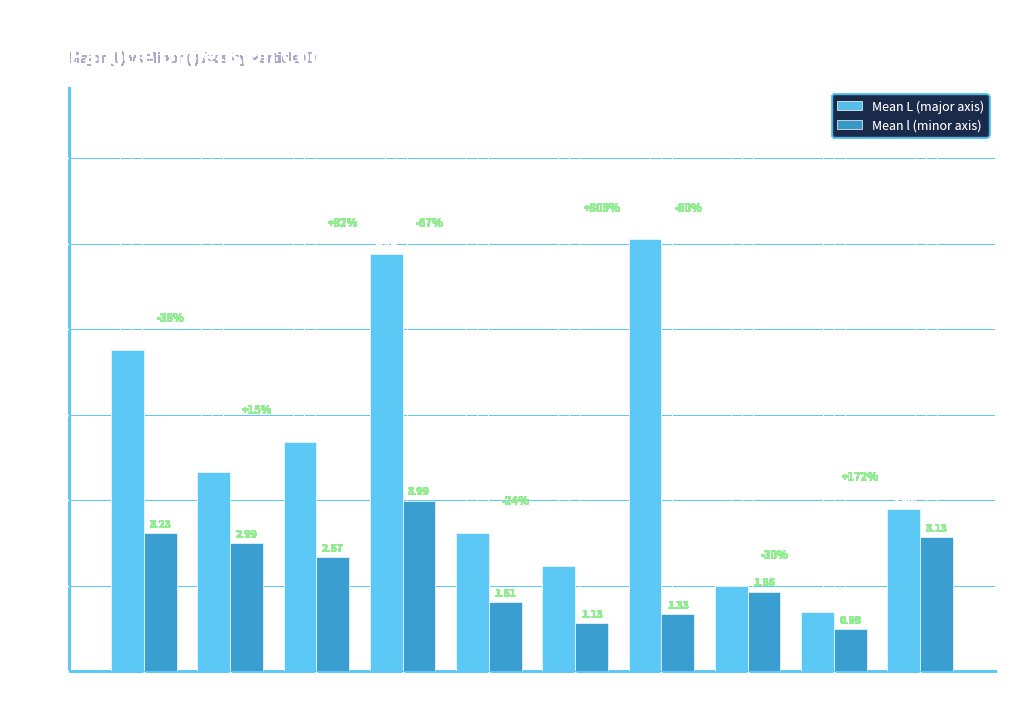

At which label does Mean L (major axis) reach its minimum?

ID 8